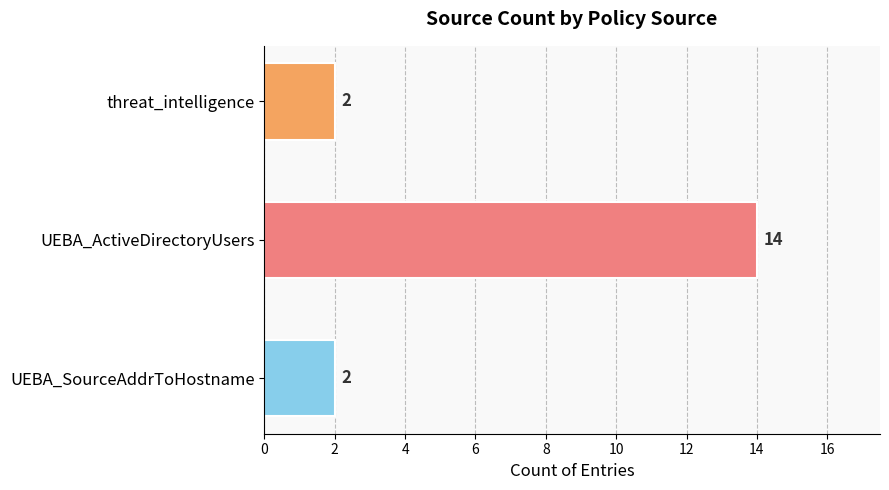

Reading top to bottom, transcribe all the data shown in this chart.

threat_intelligence=2	UEBA_ActiveDirectoryUsers=14	UEBA_SourceAddrToHostname=2